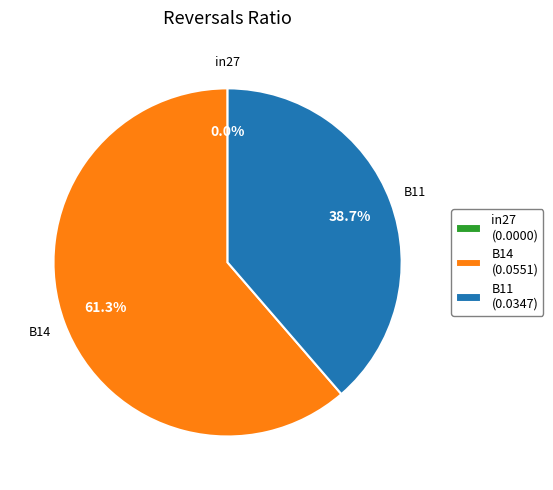

To the nearest percent, what percentage of the pie is B14?

61%